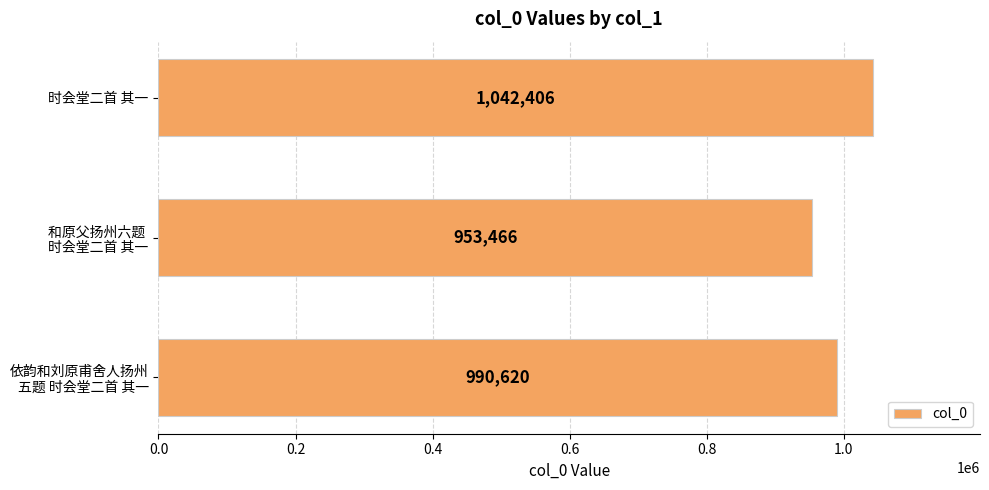

Reading bottom to top, transcribe all the data shown in this chart.

990620	953466	1042406